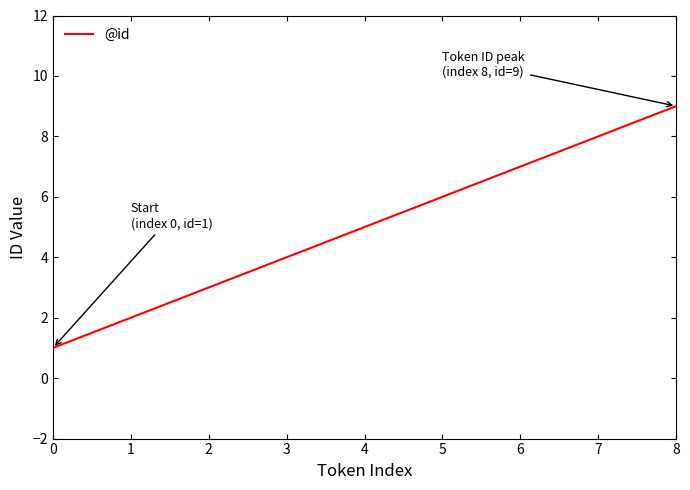

Is this an area chart (filled region under the line)?

No